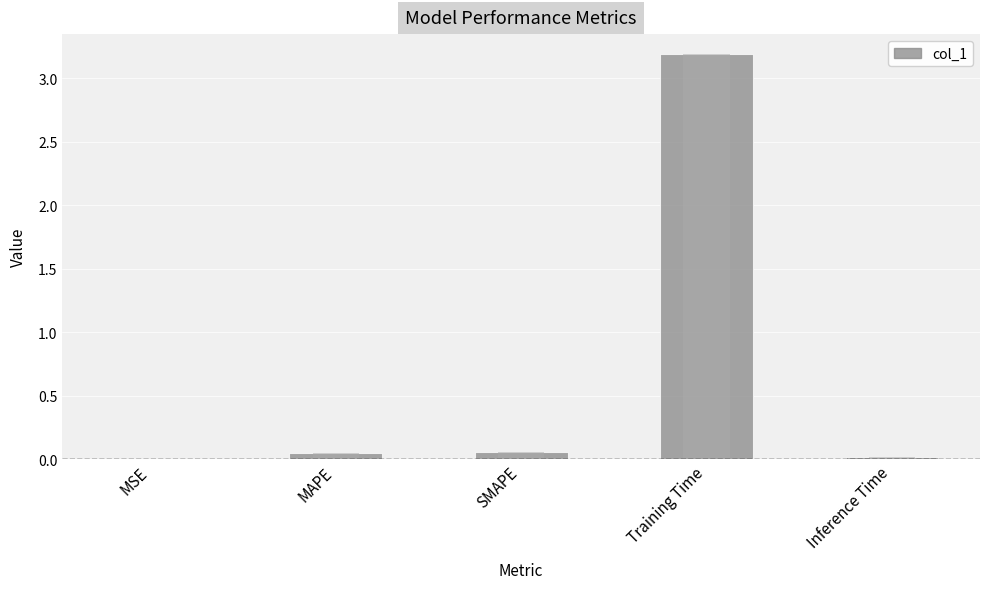

Which label corresponds to the smallest value in the chart?

MSE